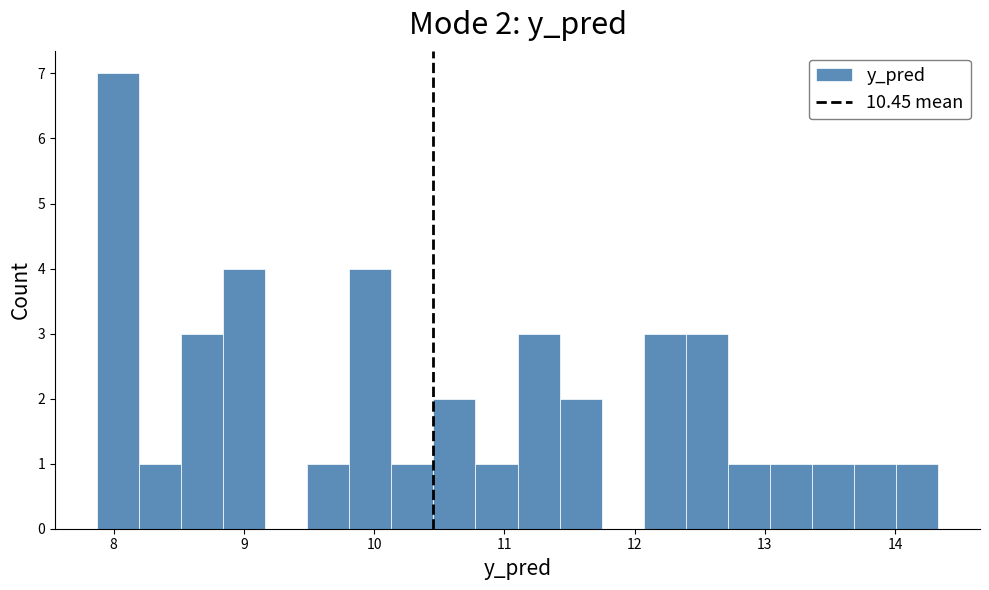

Around what value on the x-axis is the tallest bar? Give the approximate position of its centre, as read against the axis.

8.0